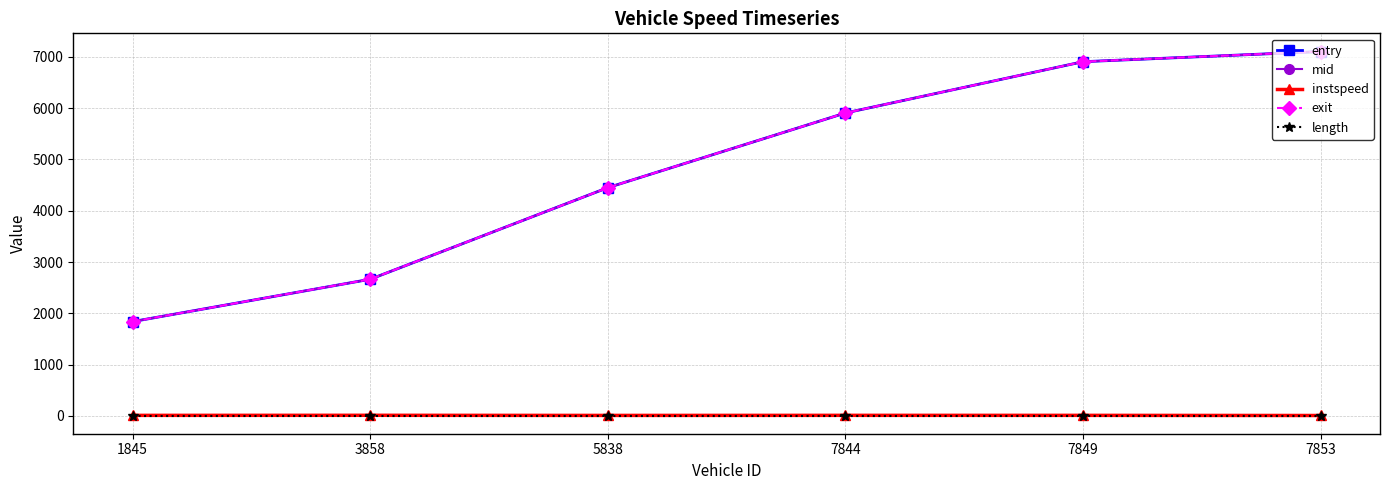

List the labels in order of mid value, smallest first.

1845, 3858, 5838, 7844, 7849, 7853